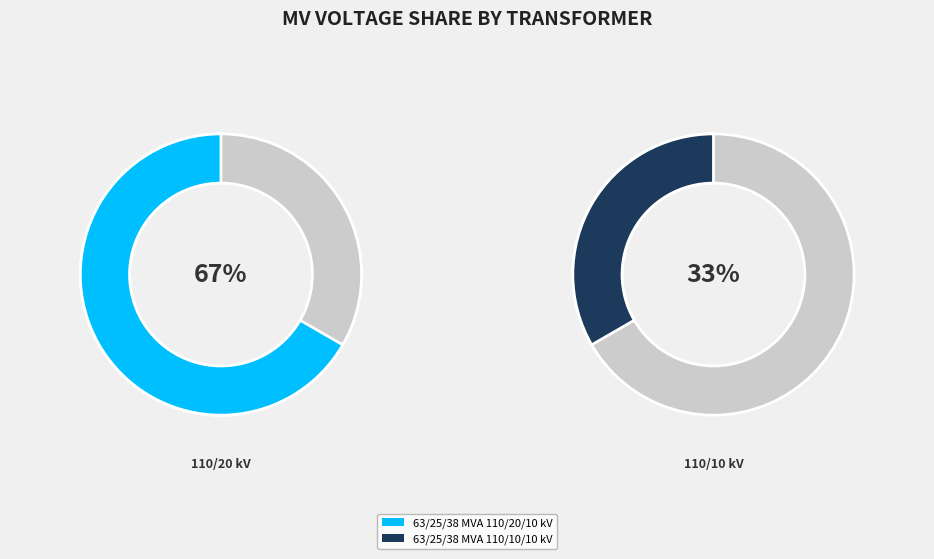

To the nearest percent, what is the combined percentage of 63/25/38 MVA 110/10/10 kV and 63/25/38 MVA 110/20/10 kV?

100%